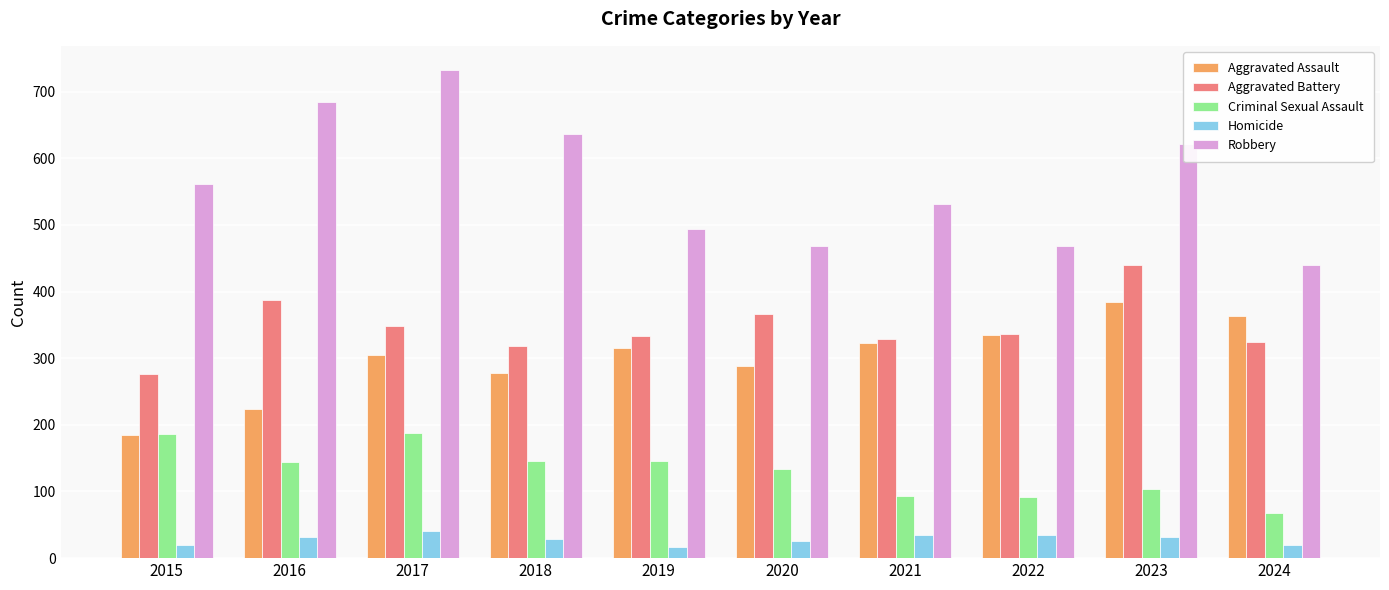

List the series in order of their peak value, lowest first.

Homicide, Criminal Sexual Assault, Aggravated Assault, Aggravated Battery, Robbery